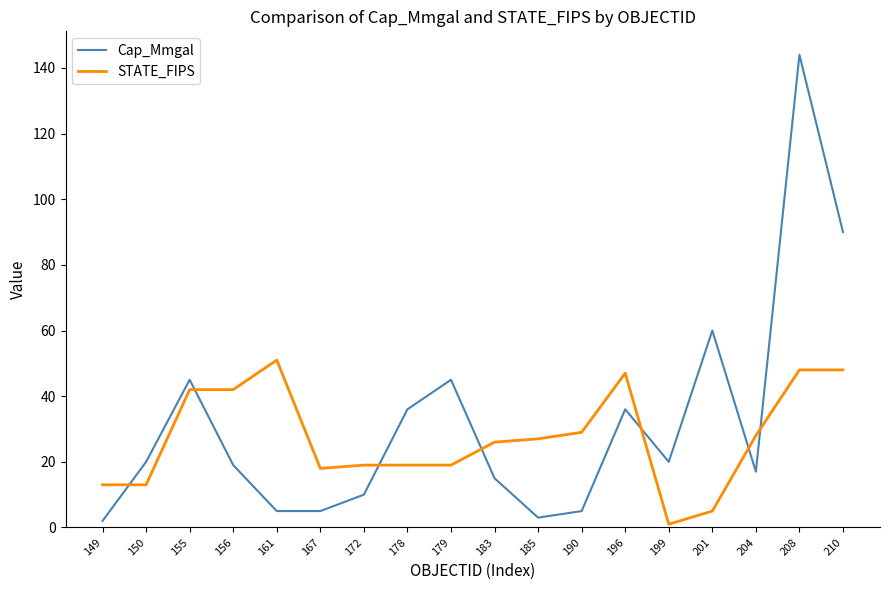

How many times do STATE_FIPS and Cap_Mmgal cross each other?

7